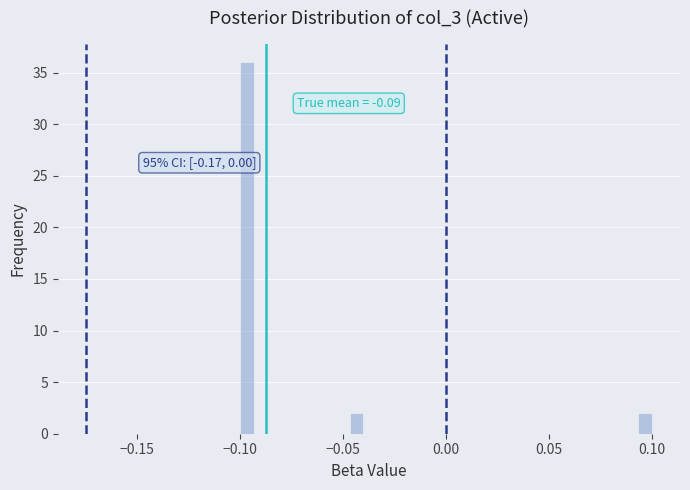

Around what value on the x-axis is the tallest bar? Give the approximate position of its centre, as read against the axis.

-0.095